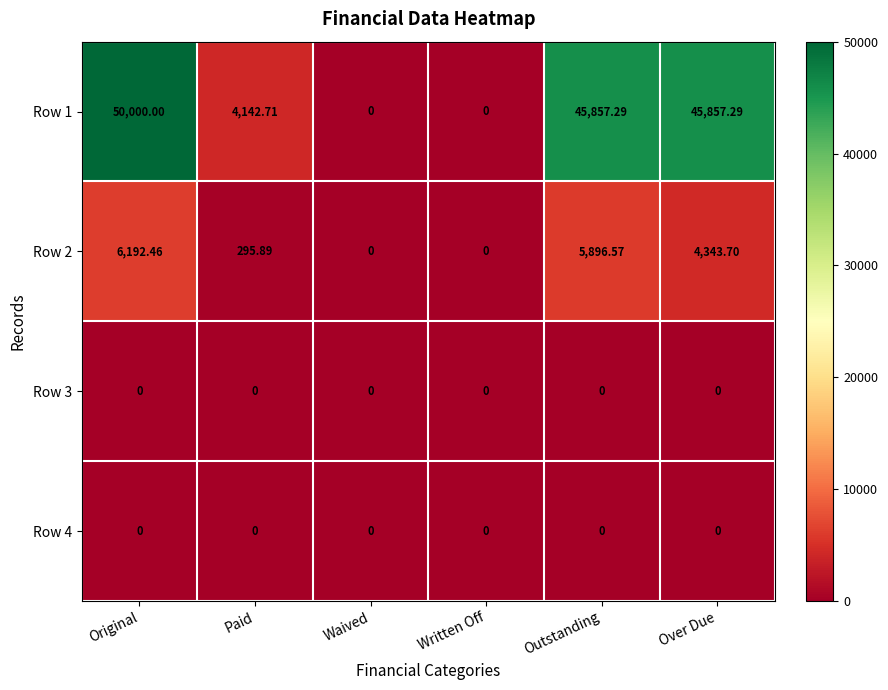

Is the value of Row 1 at Outstanding greater than the value of Row 2 at Outstanding?

Yes